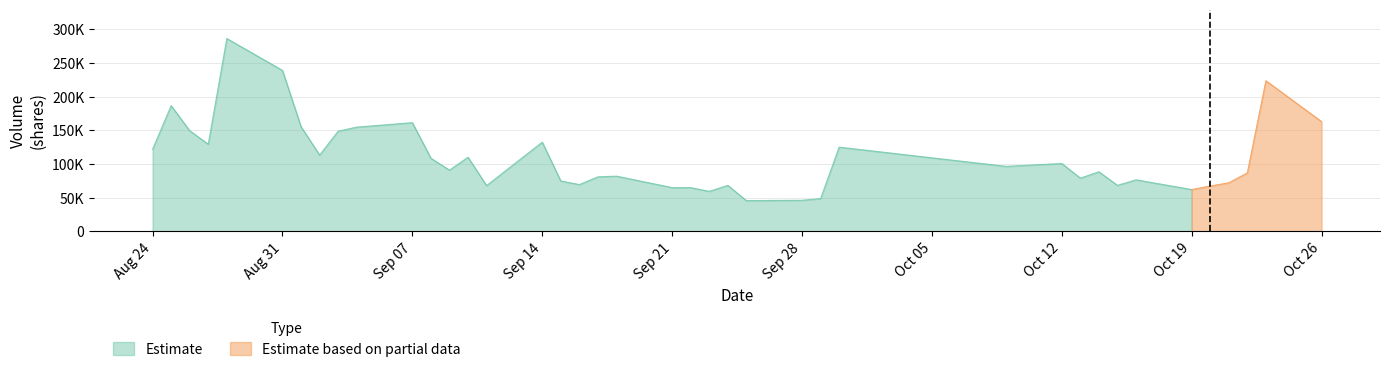

At which category does vol reach its first local valley?

20200827